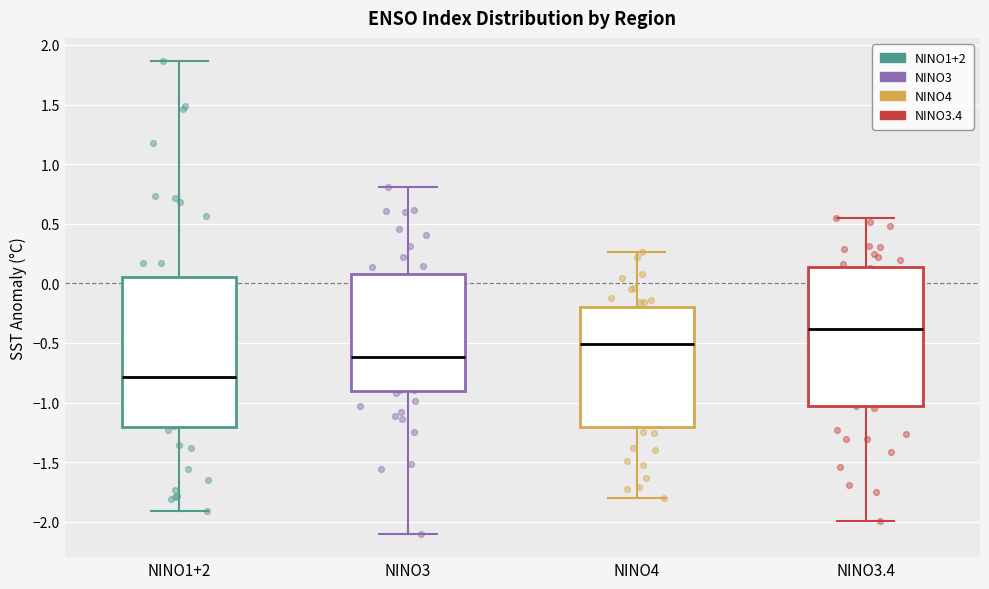

Which box is the tallest, from its lower edge to its upper edge?

NINO1+2